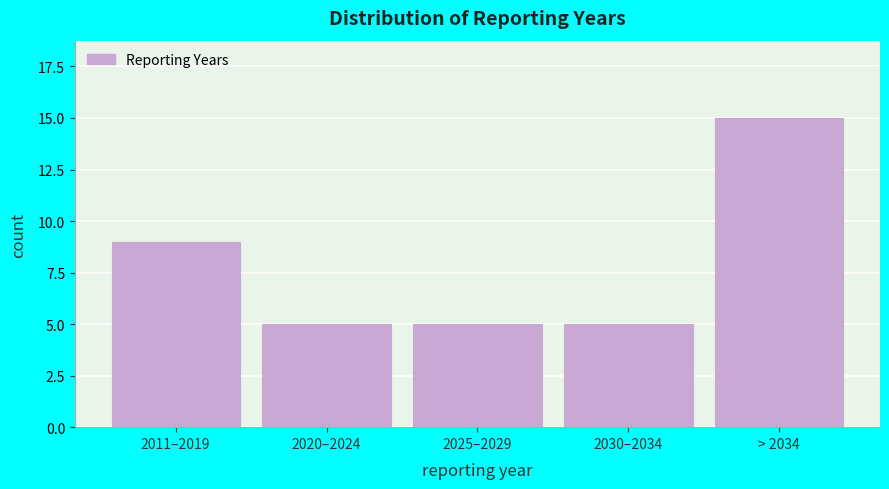

Reading right to left, transcribe all the data shown in this chart.

15	5	5	5	9